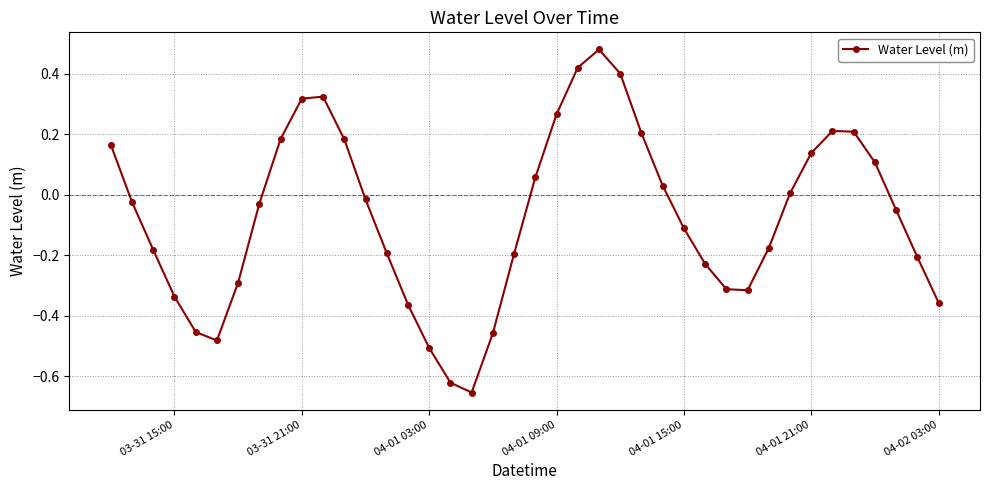

How many interior local peaks (higher than both neighbors) does the data have?

3